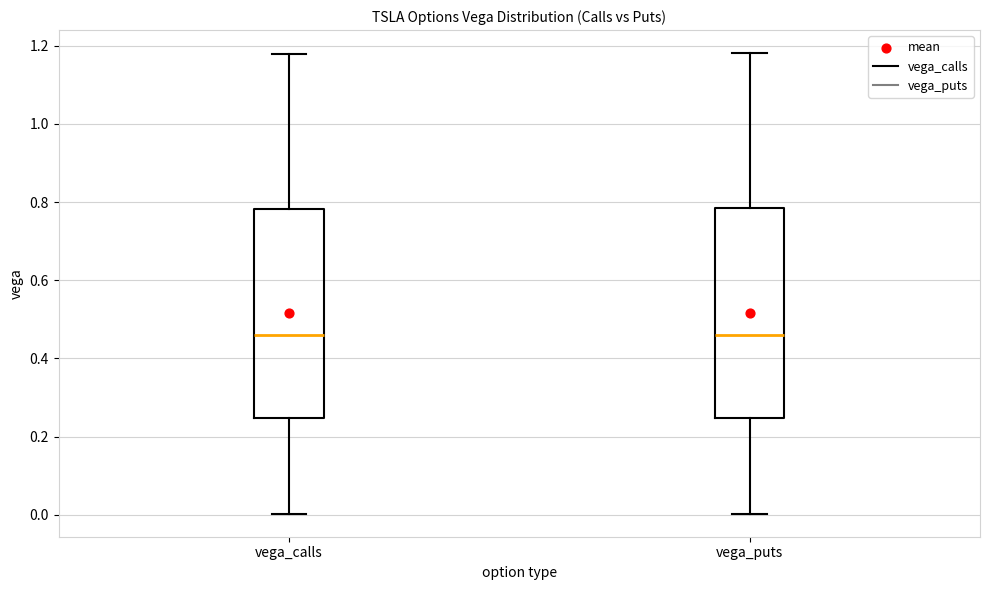

Reading left to right, read every box against the y-axis: the position of its median line, the range the box covers, and the ends of its whiskers. The values are not printed on the chart, so give them approximately, as read against the axis.

vega_calls: median 0.46, box 0.24 to 0.78, whiskers 0.00 to 1.18
vega_puts: median 0.46, box 0.24 to 0.78, whiskers 0.00 to 1.18